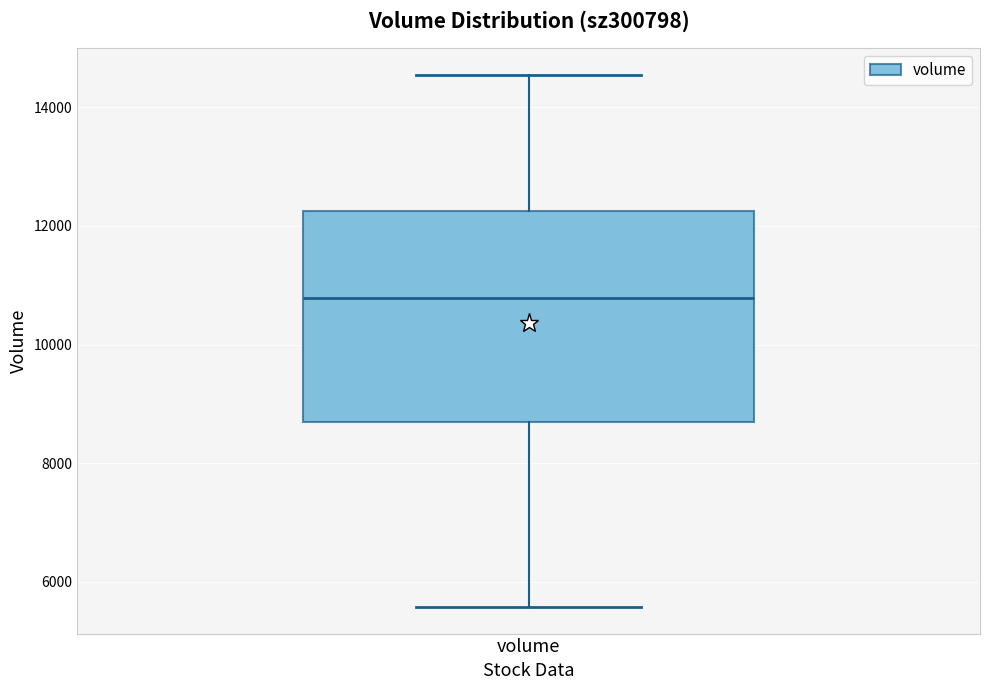

Transcribe this box plot: give where the median line is, the range the box spans, and where the two whiskers end, as read against the y-axis. The values are not printed on the chart, so give them approximately, as read against the axis.

median 10800, box 8600 to 12200, whiskers 5600 to 14600